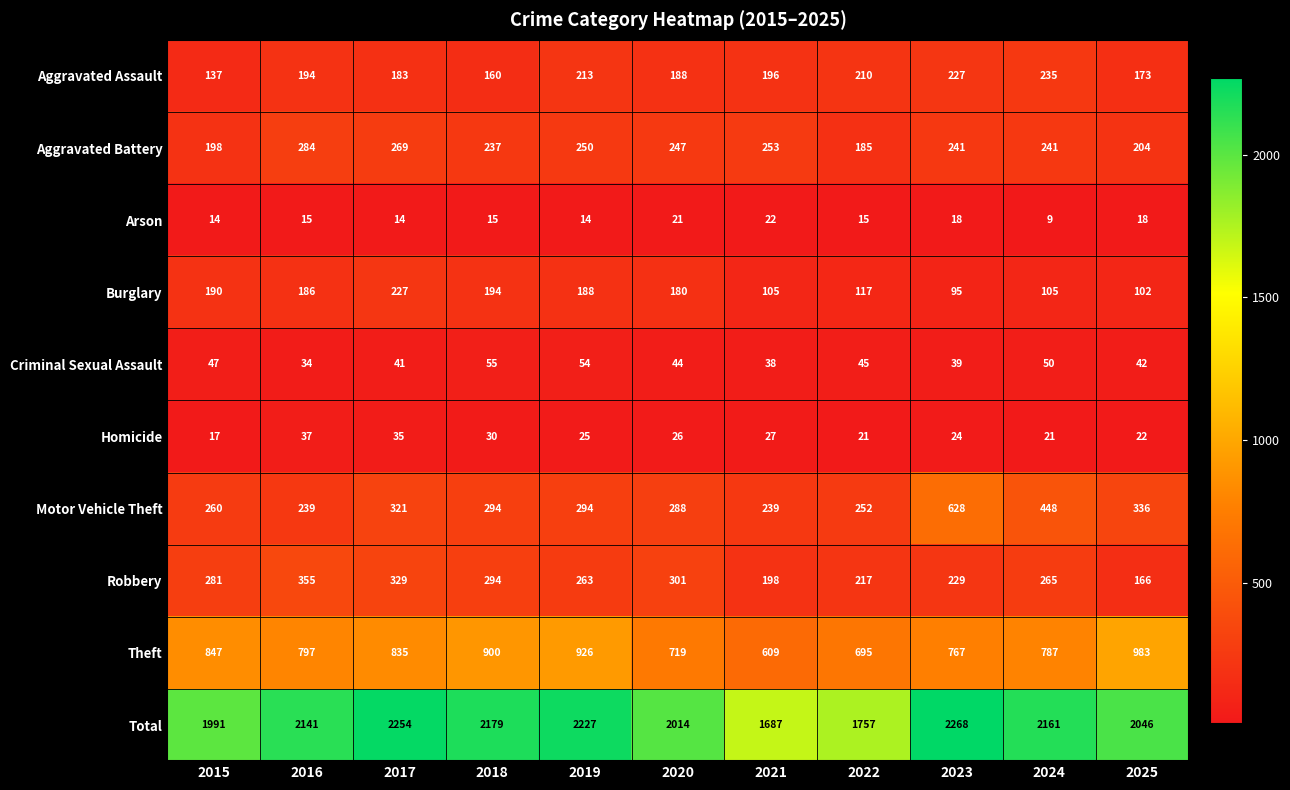

What is the approximate value of Robbery at 2019, to the nearest 50?

250